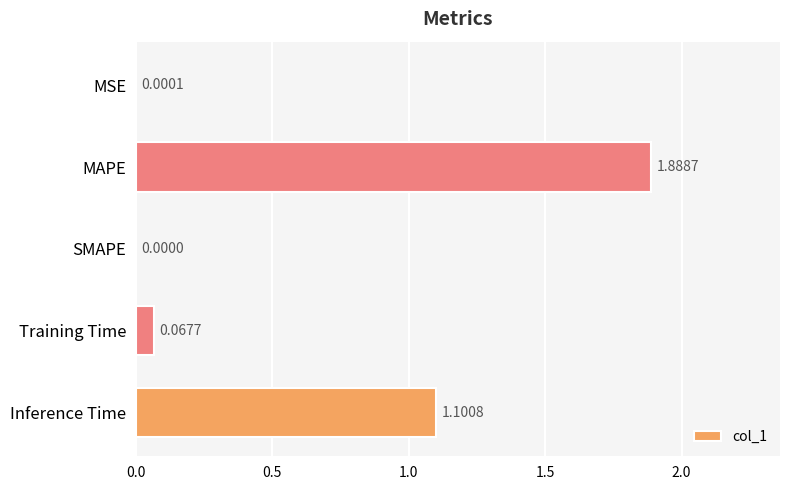

Which category has the highest value across all series?

MAPE